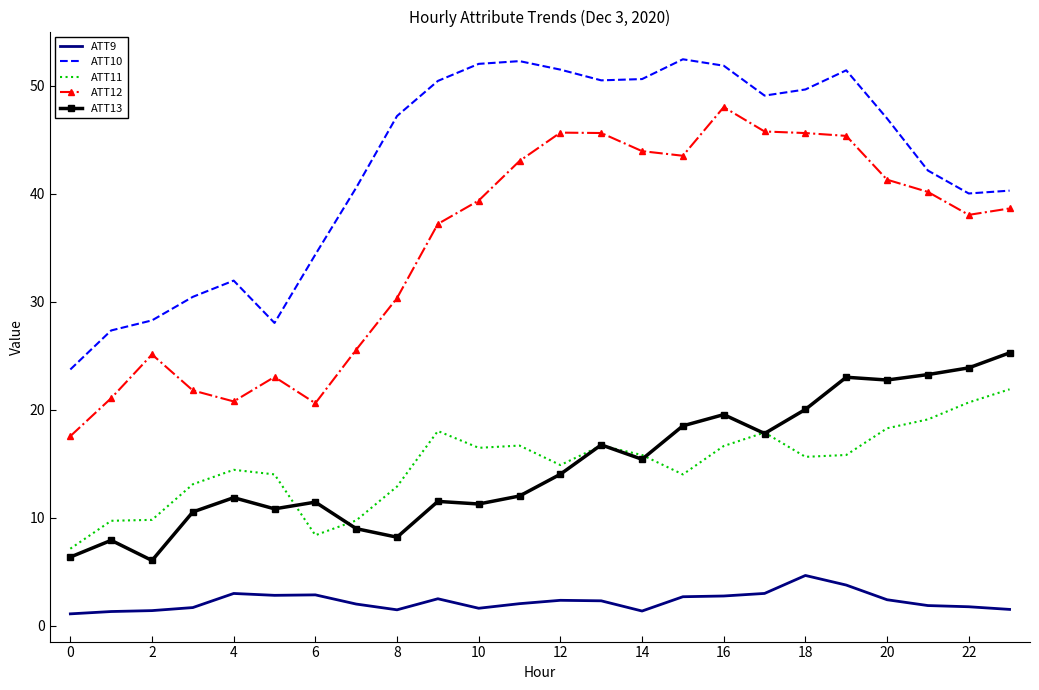

What is the difference between the maximum and minimum values in the ATT13 series?

19.2